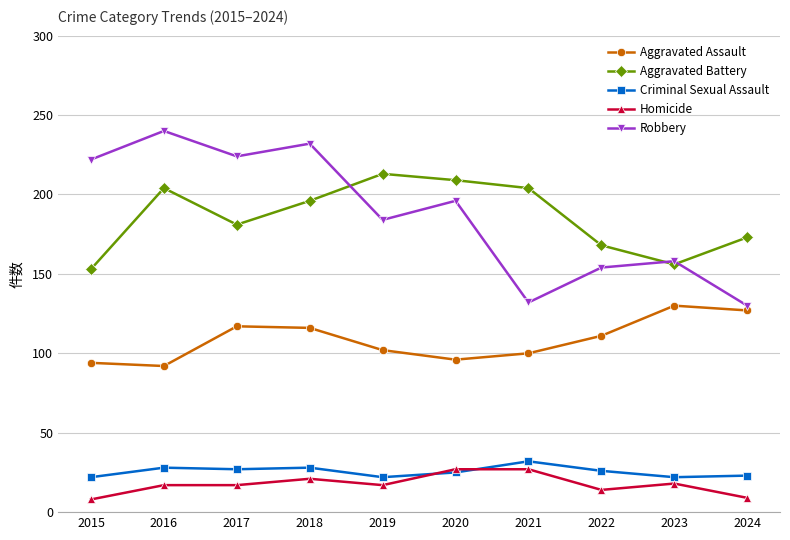

True or false: Criminal Sexual Assault and Robbery intersect in this chart.

False